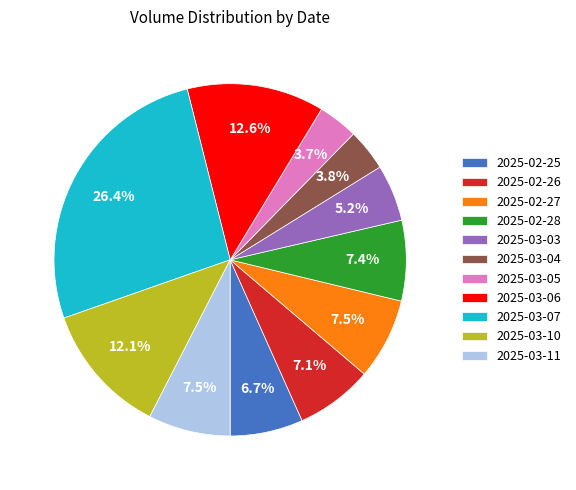

What is the ratio of the value at 2025-02-28 to the value at 2025-03-04?

1.9